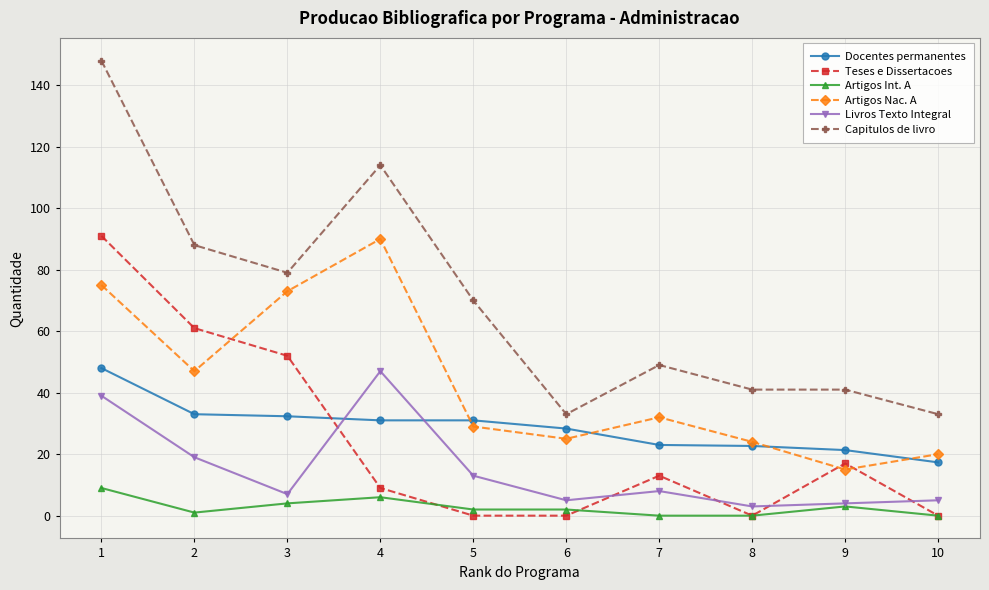

Rank the series at 1 from lowest to highest value.

Artigos Int. A, Livros Texto Integral, Docentes permanentes, Artigos Nac. A, Teses e Dissertacoes, Capitulos de livro